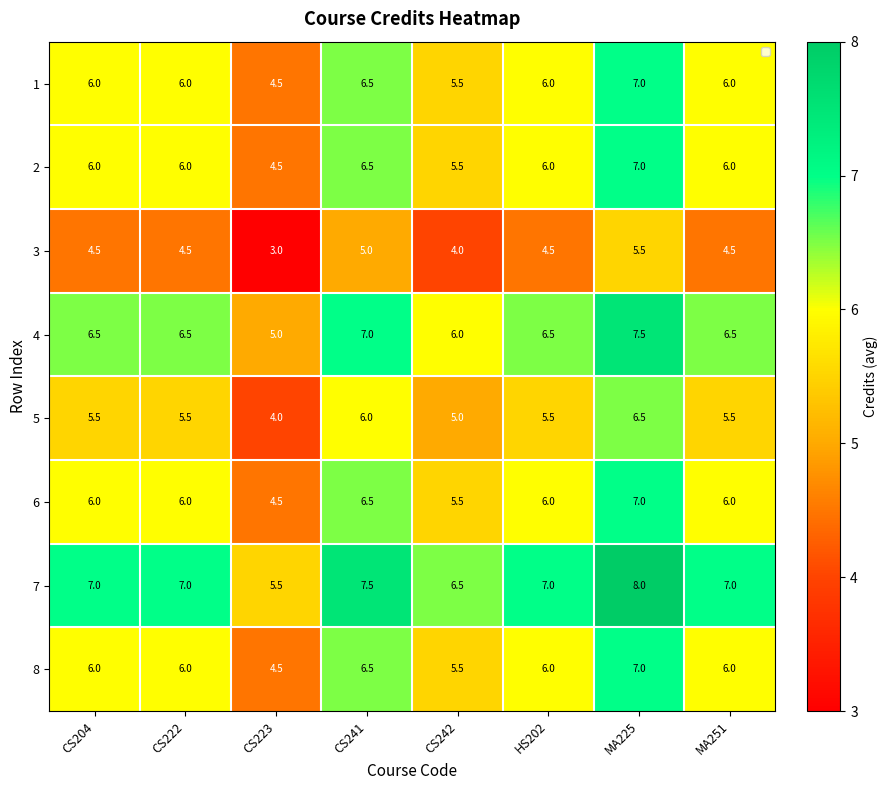

Is it true that 3 equals 4.5 at CS204?

True